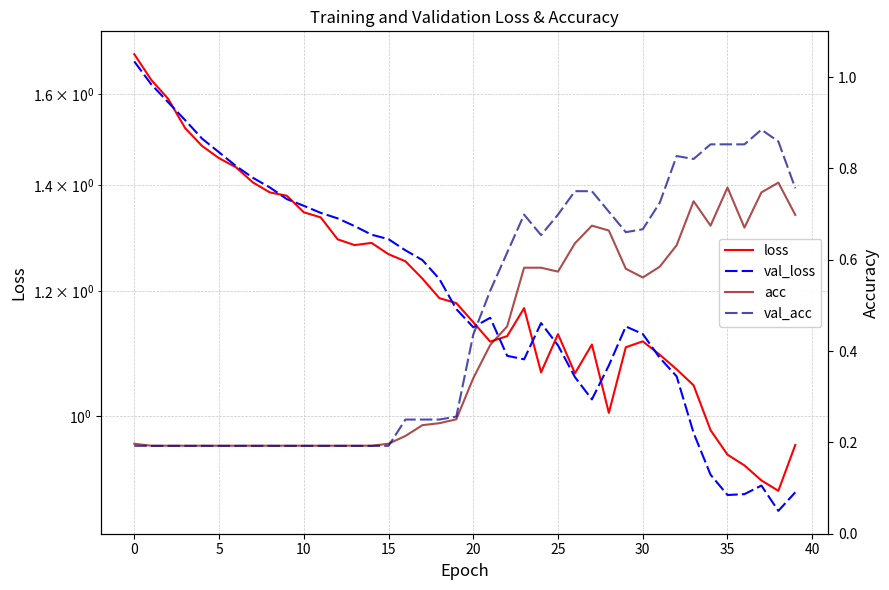

The loss series shows 1.1 at 26. True or false?

True